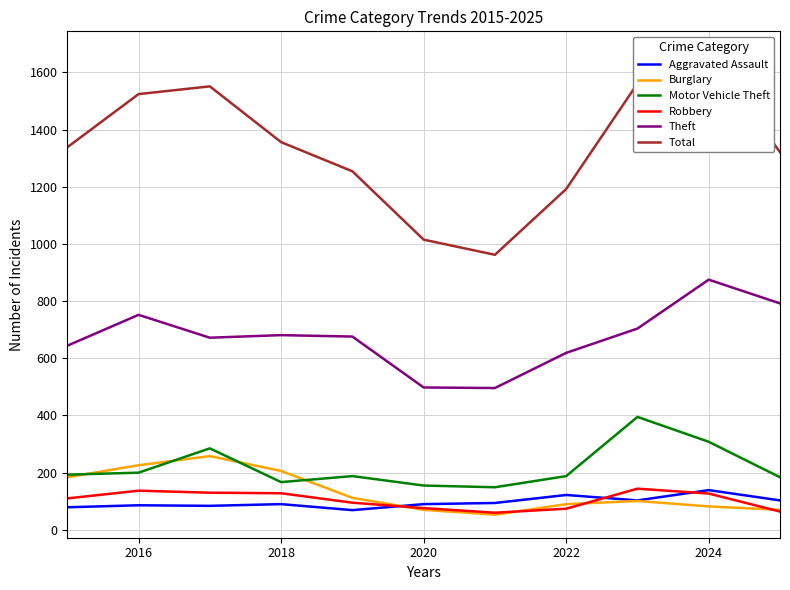

True or false: Robbery and Motor Vehicle Theft cross at least once.

False